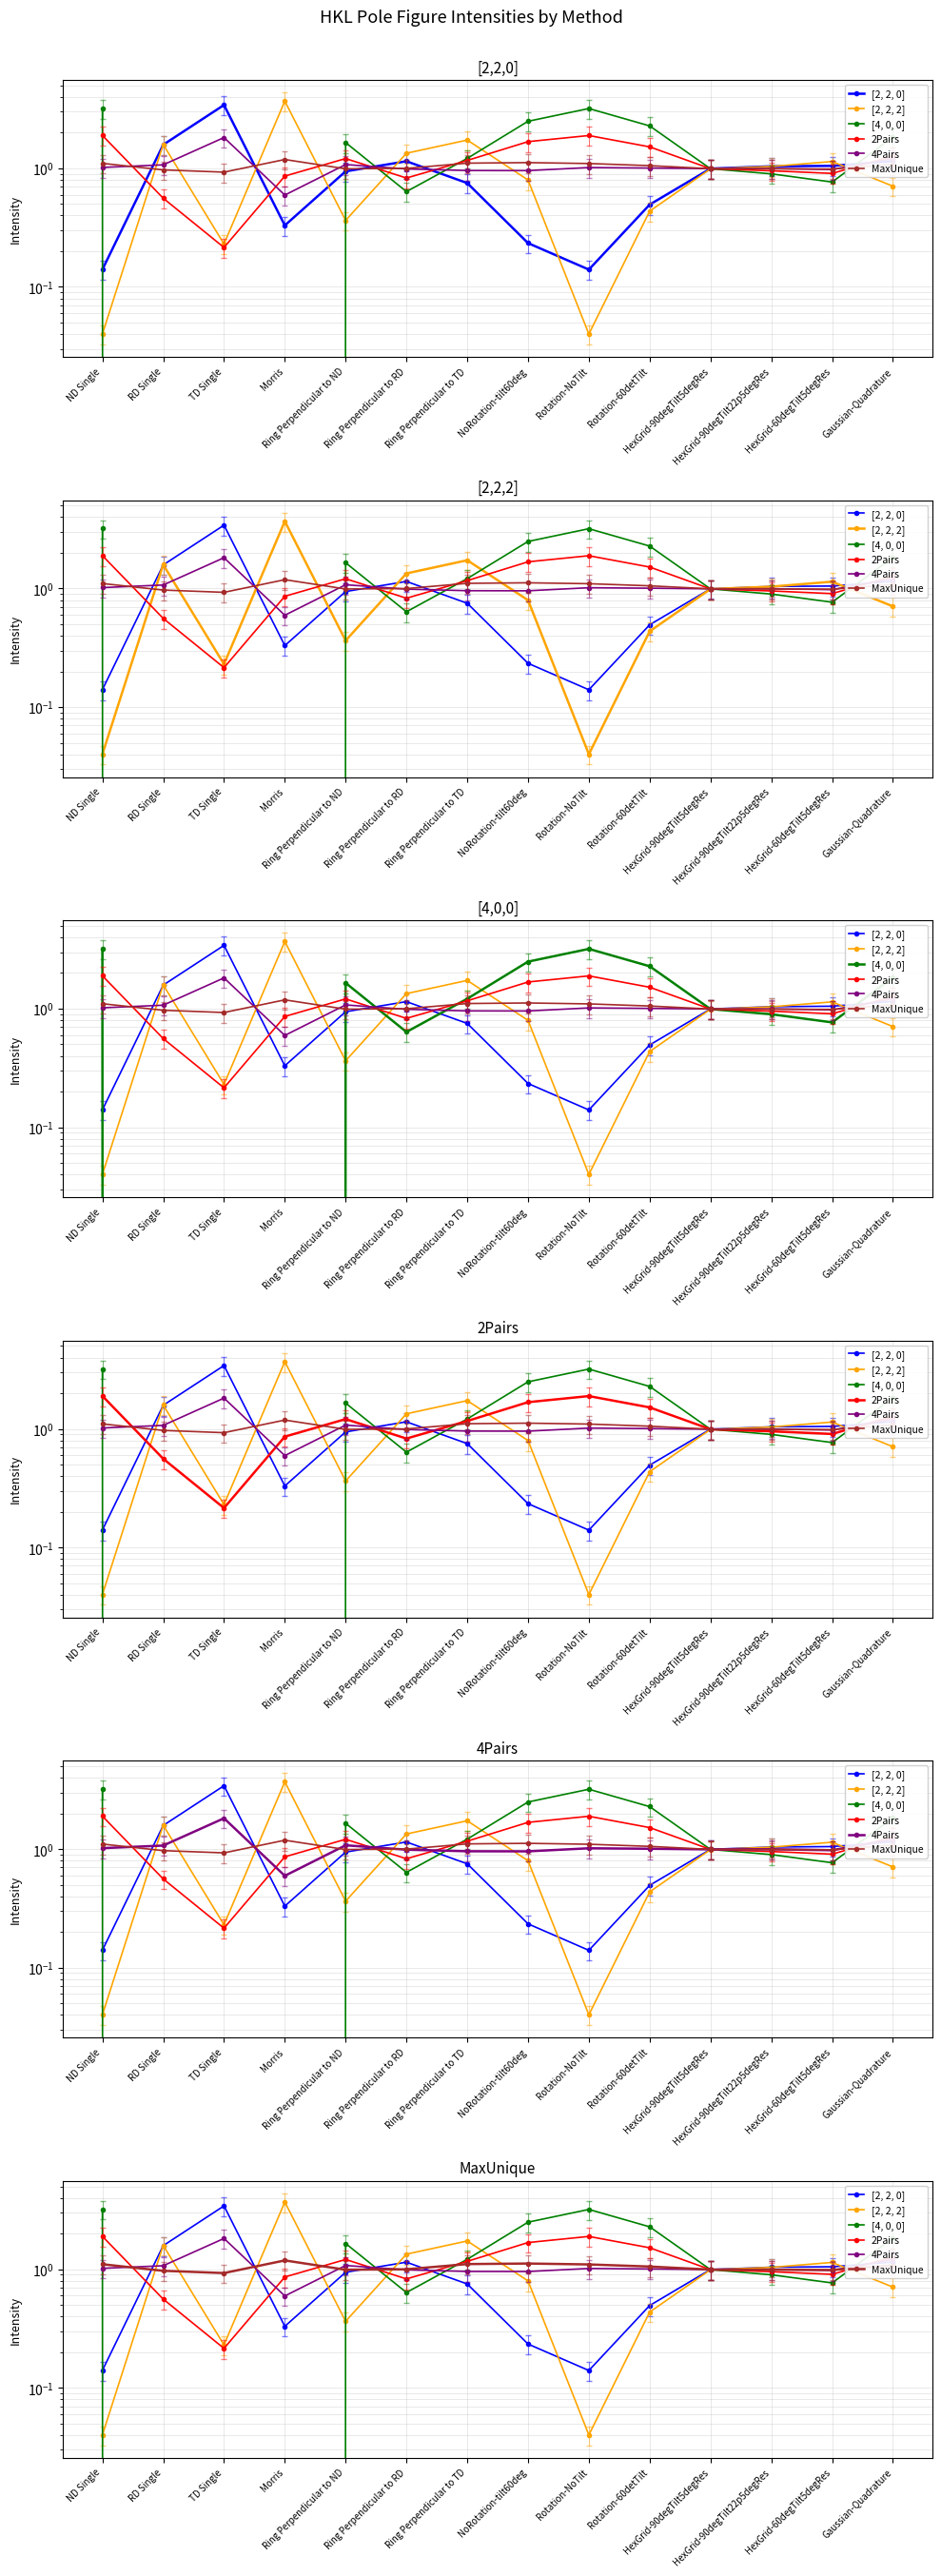

How many intersections are there between 2Pairs and MaxUnique?

6